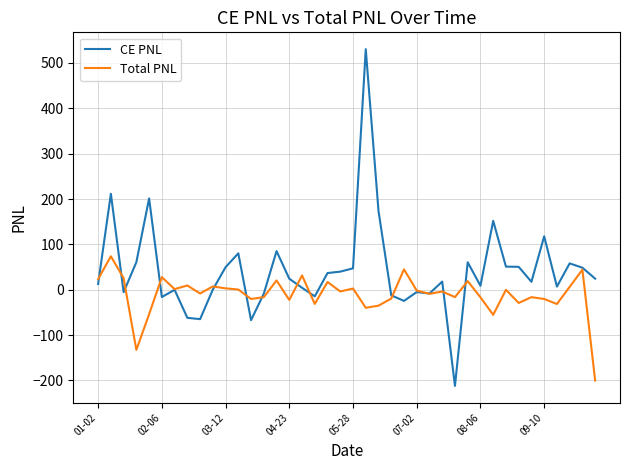

Which series has the largest range (max minus min)?

CE PNL